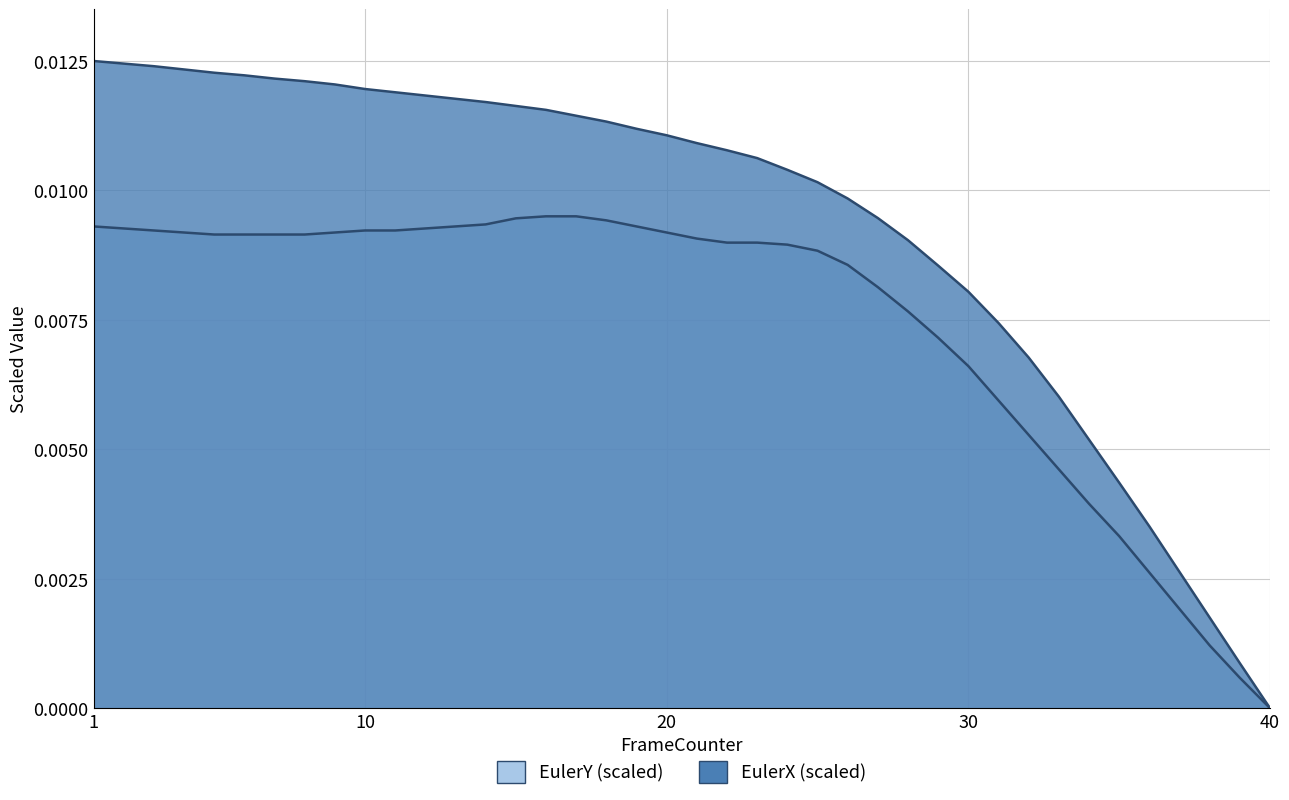

Which series changed the most between 17 and 38?

EulerX